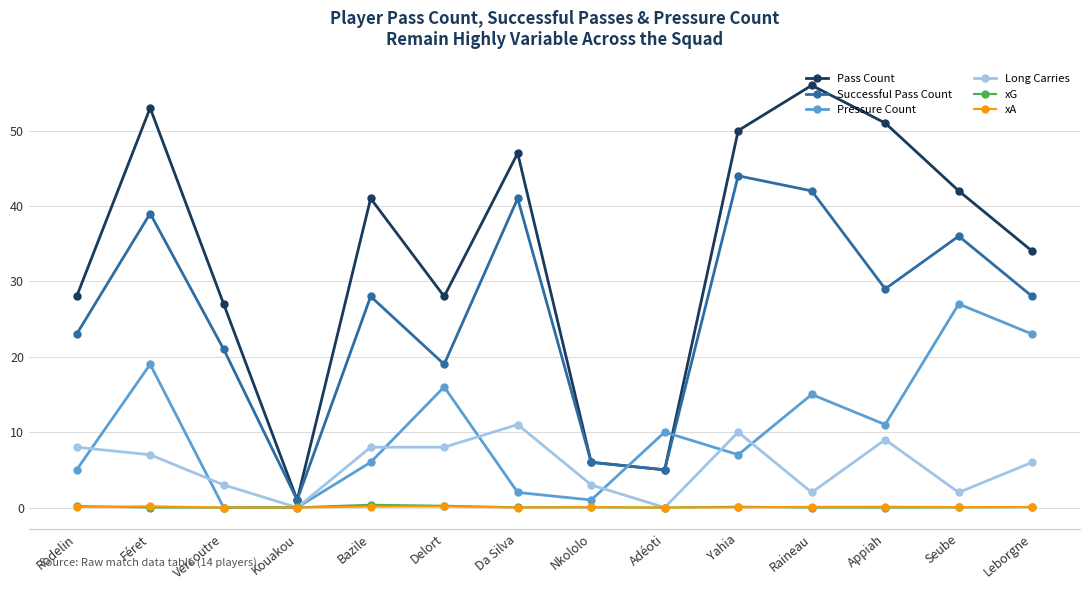

What is the approximate value of xA at Leborgne?

0.1